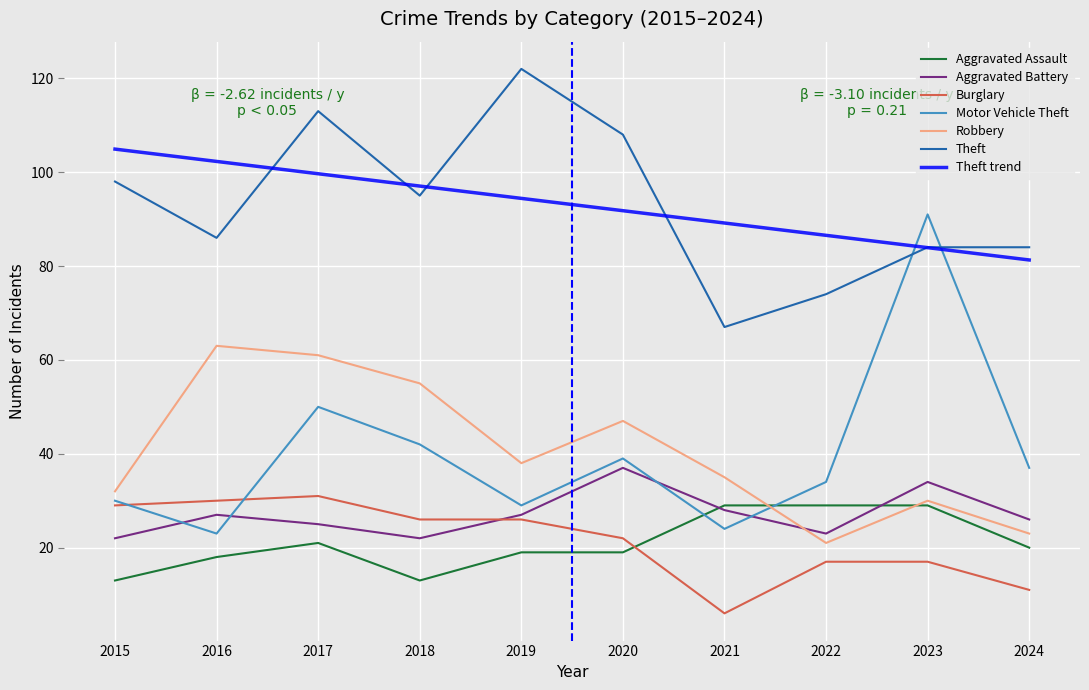

Reading left to right, list all the values displayed in this chart.

Aggravated Assault: 2015=13	2016=18	2017=21	2018=13	2019=19	2020=19	2021=29	2022=29	2023=29	2024=20
Aggravated Battery: 2015=22	2016=27	2017=25	2018=22	2019=27	2020=37	2021=28	2022=23	2023=34	2024=26
Burglary: 2015=29	2016=30	2017=31	2018=26	2019=26	2020=22	2021=6	2022=17	2023=17	2024=11
Motor Vehicle Theft: 2015=30	2016=23	2017=50	2018=42	2019=29	2020=39	2021=24	2022=34	2023=91	2024=37
Robbery: 2015=32	2016=63	2017=61	2018=55	2019=38	2020=47	2021=35	2022=21	2023=30	2024=23
Theft: 2015=98	2016=86	2017=113	2018=95	2019=122	2020=108	2021=67	2022=74	2023=84	2024=84